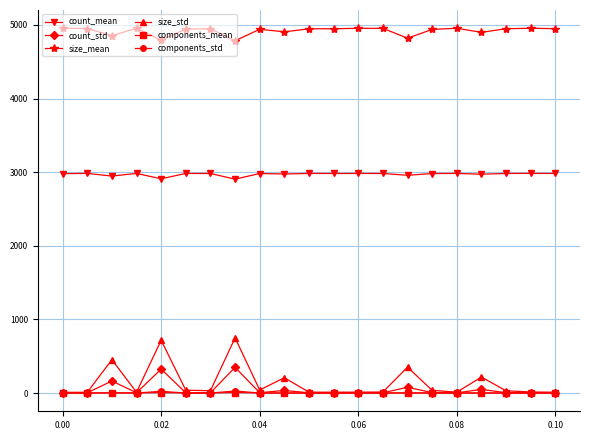

What is the highest value of the count_mean series?

2983.2